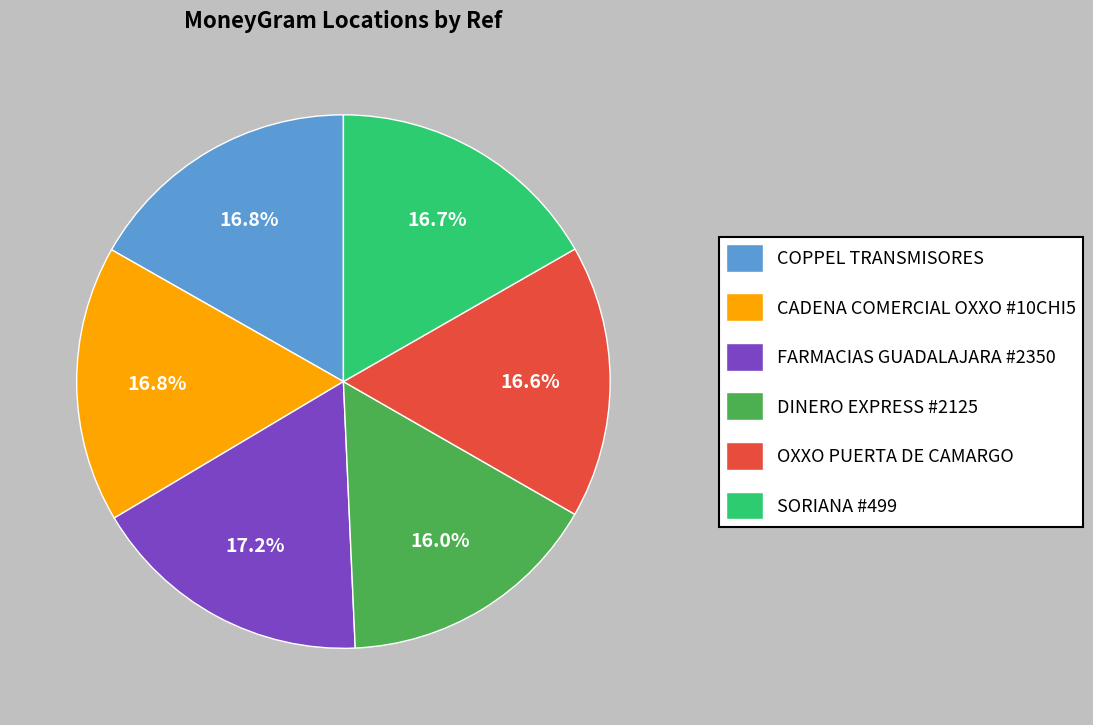

Does any single category account for the majority?

No